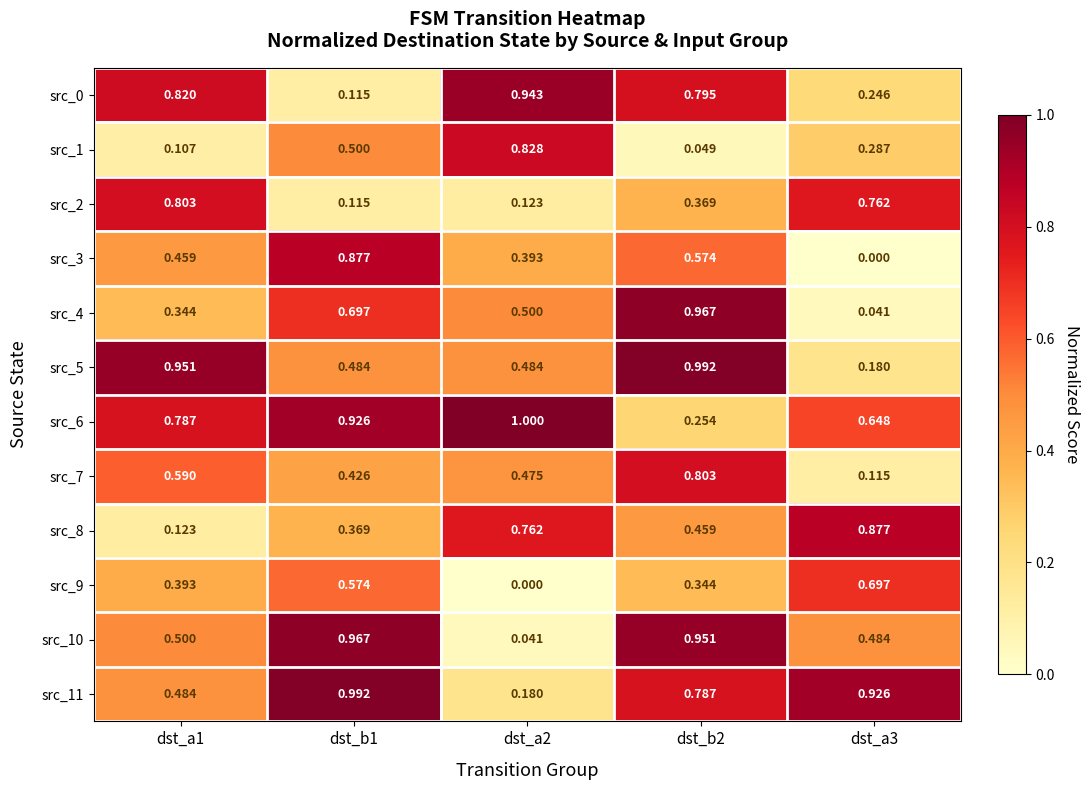

Between dst_a2 and dst_a3, which series saw the biggest shift?

src_11